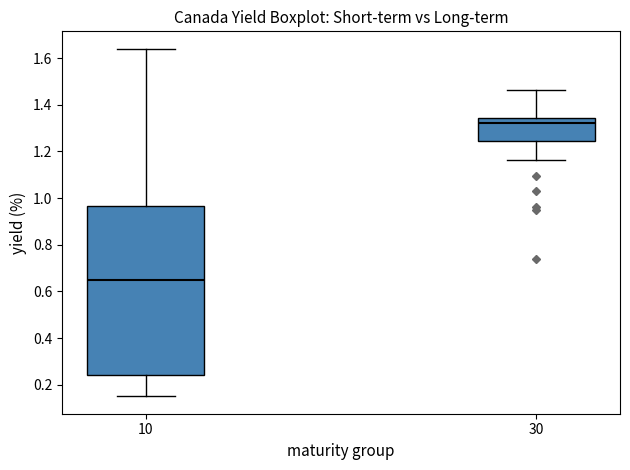

Reading left to right, read every box against the y-axis: the position of its median line, the range the box covers, and the ends of its whiskers. The values are not printed on the chart, so give them approximately, as read against the axis.

10: median 0.66, box 0.24 to 0.96, whiskers 0.16 to 1.64
30: median 1.32, box 1.24 to 1.34, whiskers 1.16 to 1.46